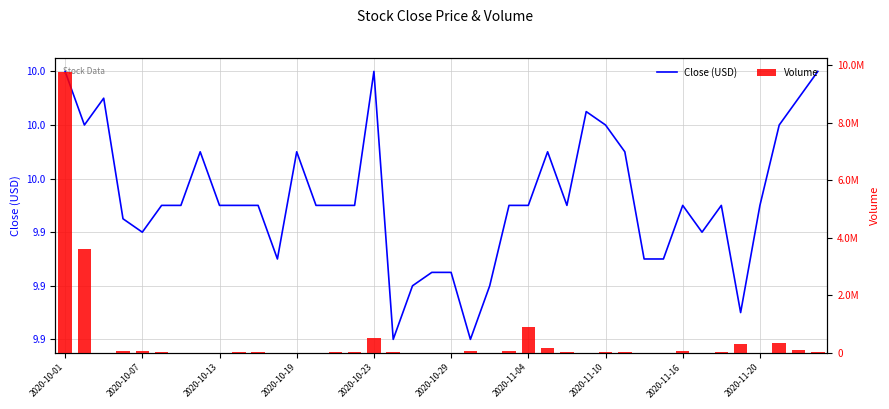

What is the value of the Close (USD) bar at the 22nd from the left?

9.9